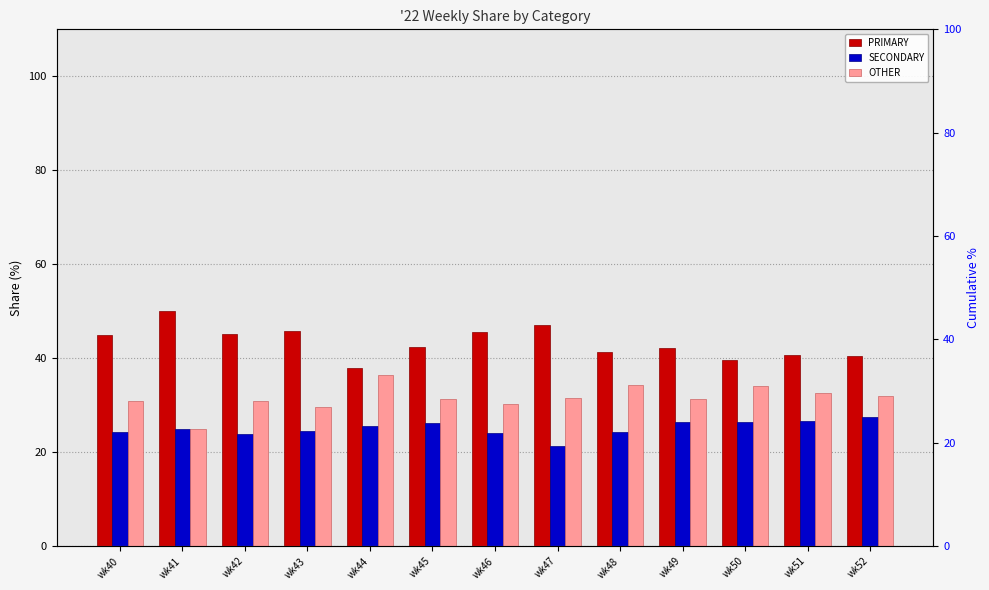

Reading left to right, extract all data points from this chart.

PRIMARY: wk40=44.9	wk41=50.0	wk42=45.2	wk43=45.8	wk44=38.0	wk45=42.5	wk46=45.5	wk47=47.1	wk48=41.4	wk49=42.2	wk50=39.5	wk51=40.8	wk52=40.5
SECONDARY: wk40=24.2	wk41=25.0	wk42=23.9	wk43=24.5	wk44=25.6	wk45=26.2	wk46=24.1	wk47=21.4	wk48=24.2	wk49=26.4	wk50=26.4	wk51=26.5	wk52=27.5
OTHER: wk40=30.9	wk41=25.0	wk42=31.0	wk43=29.7	wk44=36.4	wk45=31.4	wk46=30.4	wk47=31.5	wk48=34.3	wk49=31.3	wk50=34.1	wk51=32.7	wk52=31.9